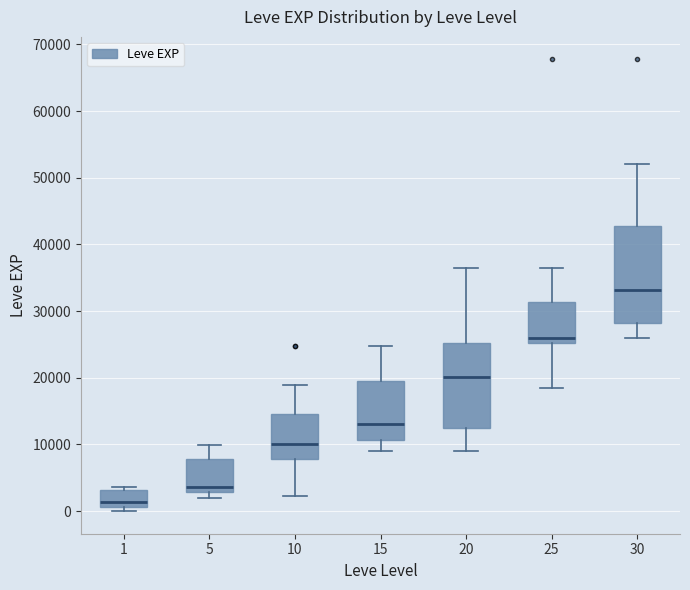

Where is the lower edge of the box at x = 30 on the y-axis? The values are not printed on the chart, so give them approximately, as read against the axis.

28000